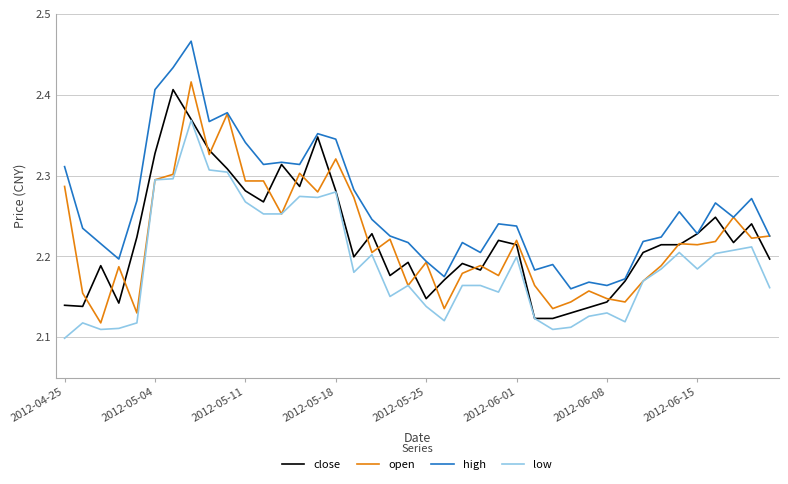

True or false: low and high cross at least once.

False